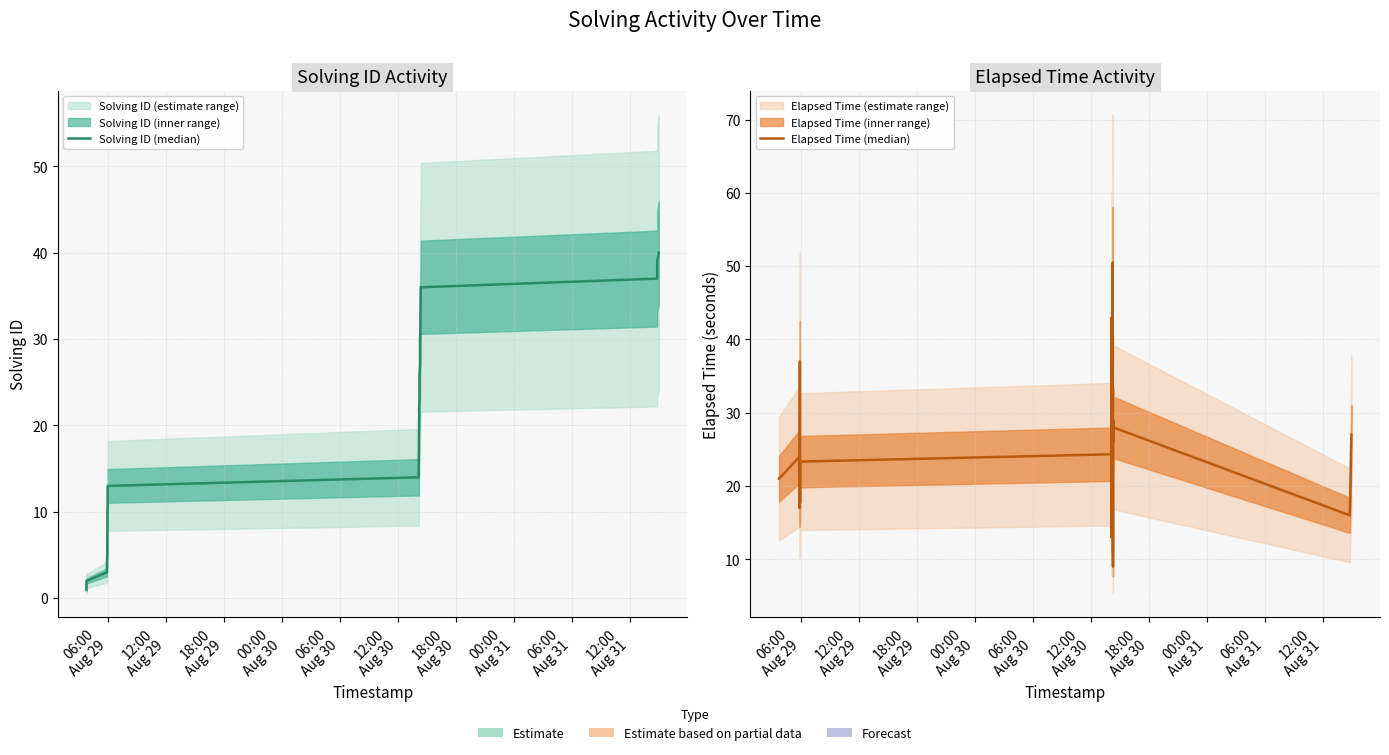

What is the maximum value for Elapsed Time (median)?

50.5